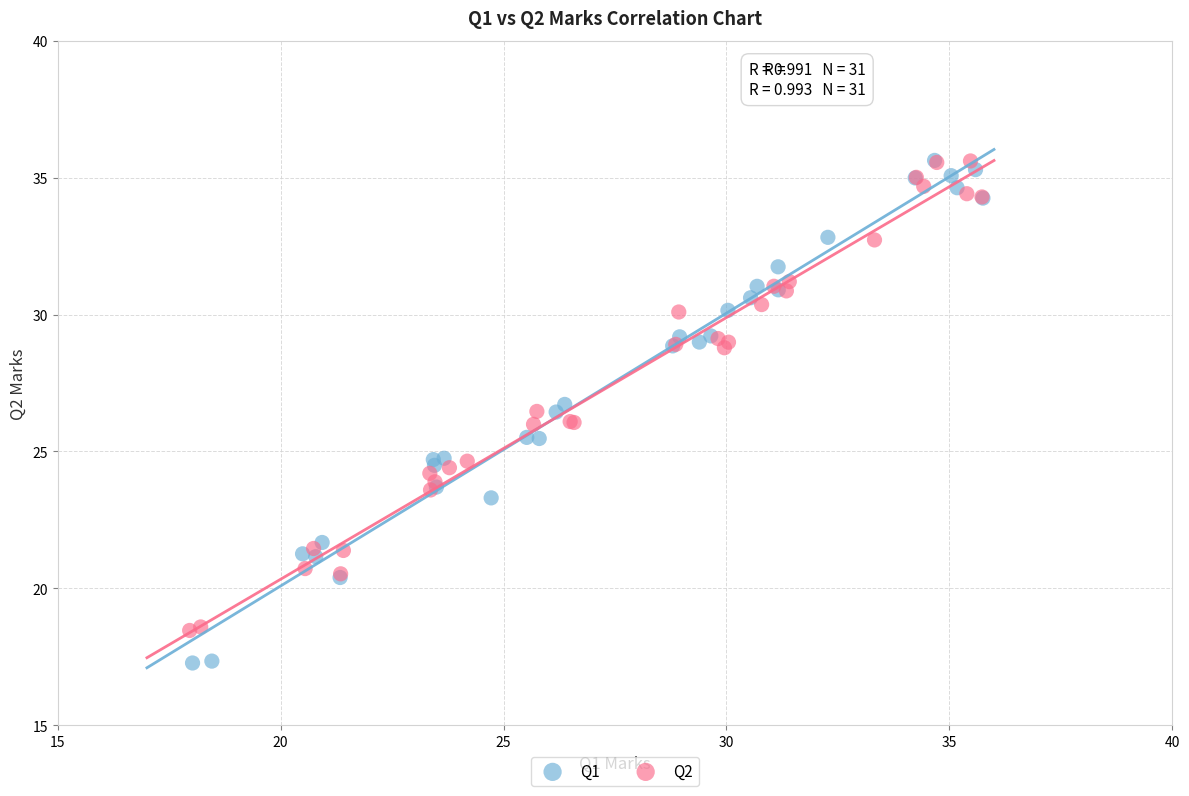

Which series has the largest Y range (max minus min)?

Q1